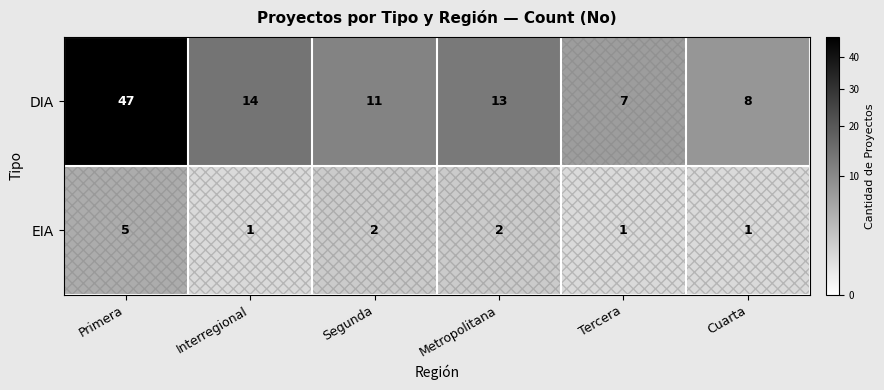

At which label does DIA reach its peak?

Primera